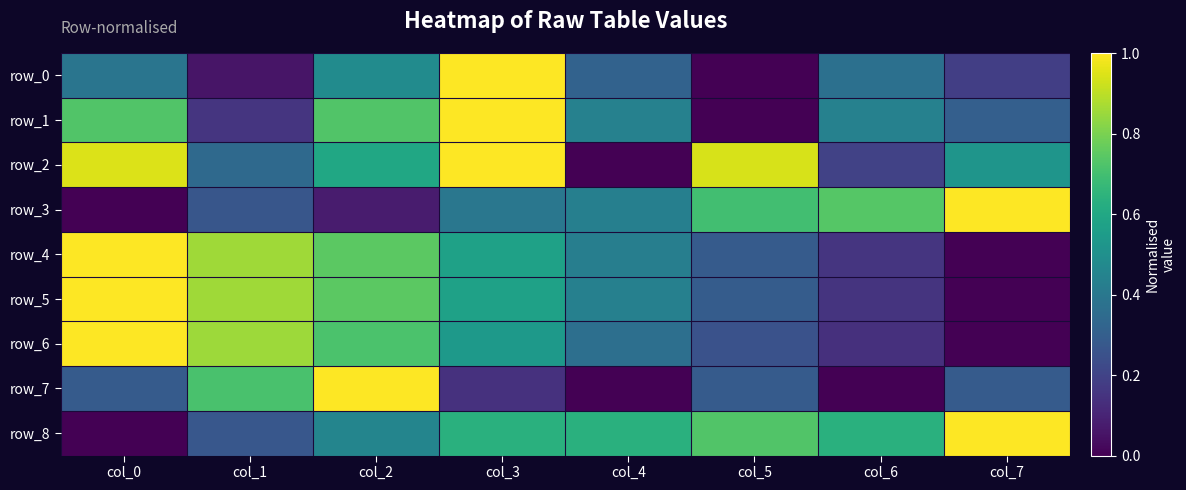

Reading right to left, transcribe all the data shown in this chart.

row_0: col_7=0.2	col_6=0.4	col_5=0.0	col_4=0.3	col_3=1.0	col_2=0.5	col_1=0.1	col_0=0.4
row_1: col_7=0.3	col_6=0.4	col_5=0.0	col_4=0.4	col_3=1.0	col_2=0.7	col_1=0.2	col_0=0.7
row_2: col_7=0.5	col_6=0.2	col_5=0.9	col_4=0.0	col_3=1.0	col_2=0.6	col_1=0.3	col_0=0.9
row_3: col_7=1.0	col_6=0.7	col_5=0.7	col_4=0.4	col_3=0.4	col_2=0.1	col_1=0.3	col_0=0.0
row_4: col_7=0.0	col_6=0.2	col_5=0.3	col_4=0.4	col_3=0.6	col_2=0.7	col_1=0.9	col_0=1.0
row_5: col_7=0.0	col_6=0.1	col_5=0.3	col_4=0.4	col_3=0.6	col_2=0.7	col_1=0.9	col_0=1.0
row_6: col_7=0.0	col_6=0.1	col_5=0.3	col_4=0.4	col_3=0.5	col_2=0.7	col_1=0.9	col_0=1.0
row_7: col_7=0.3	col_6=0.0	col_5=0.3	col_4=0.0	col_3=0.1	col_2=1.0	col_1=0.7	col_0=0.3
row_8: col_7=1.0	col_6=0.6	col_5=0.7	col_4=0.6	col_3=0.6	col_2=0.5	col_1=0.3	col_0=0.0